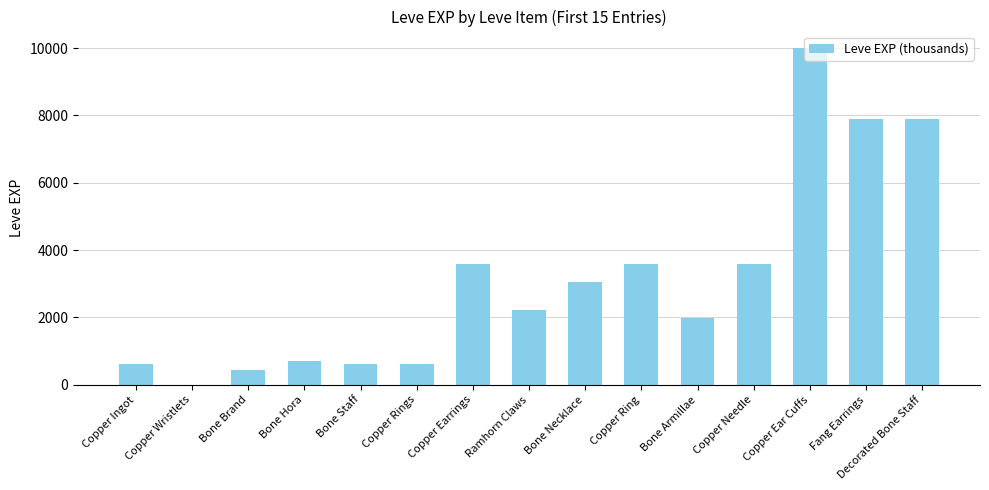

How many series are shown in this chart?

1